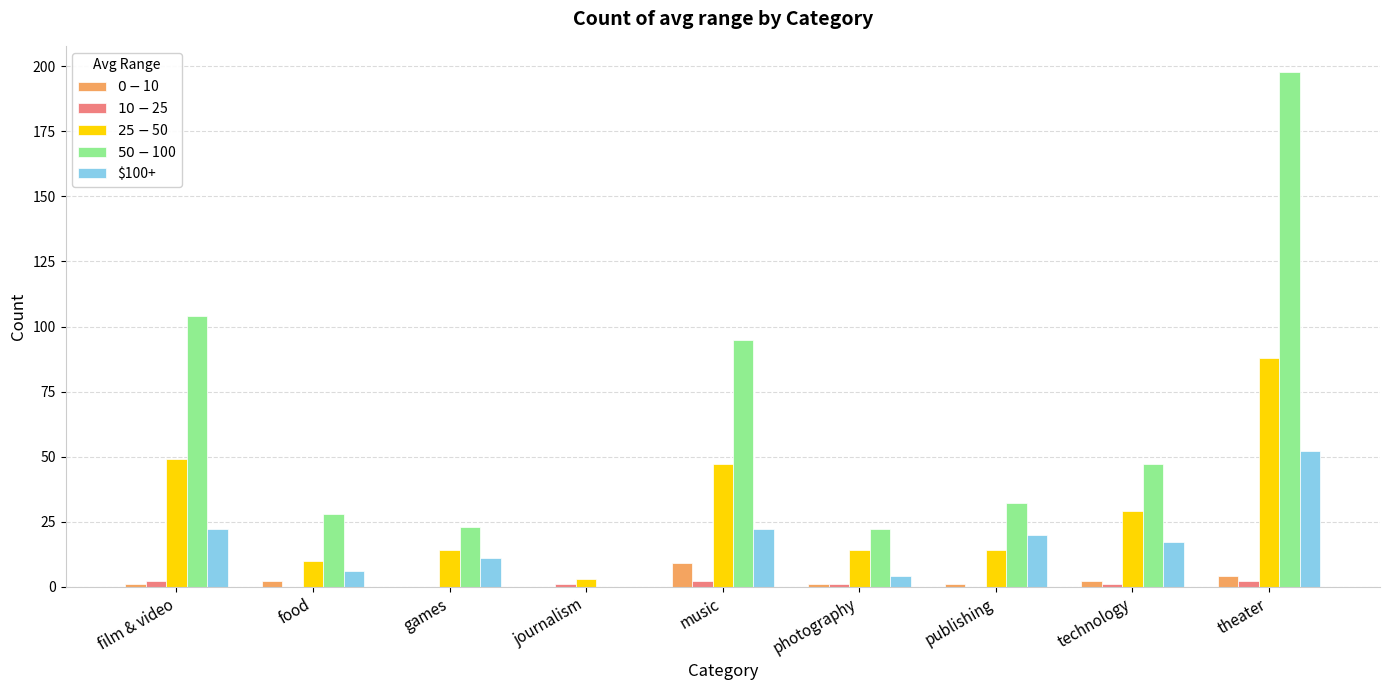

What is the sum of the $50 - $100 values at technology and theater?

245